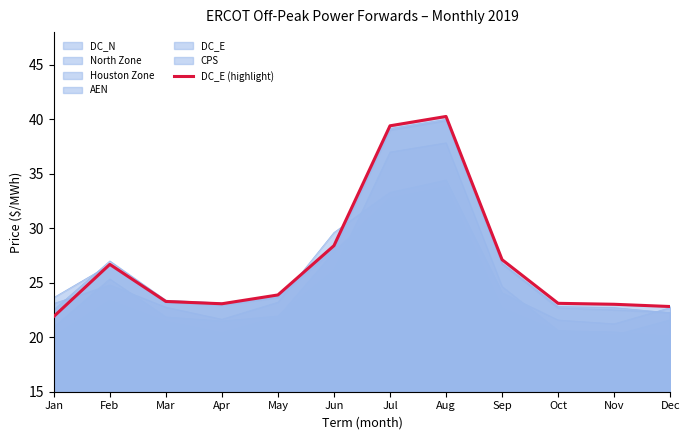

The value at Jun is 12.0. True or false?

False